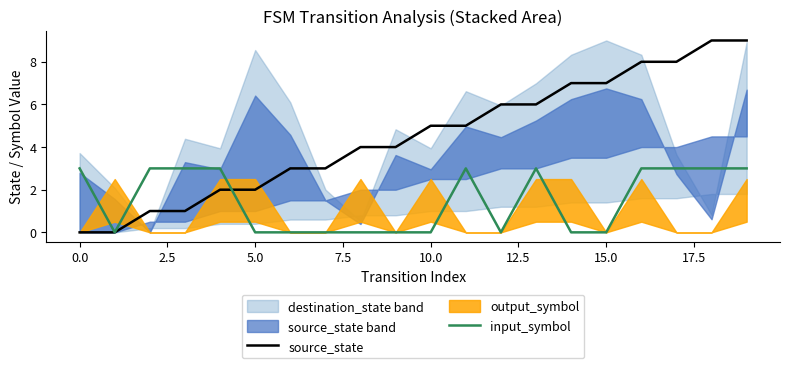

How many data points in input_symbol are less than 3?

10